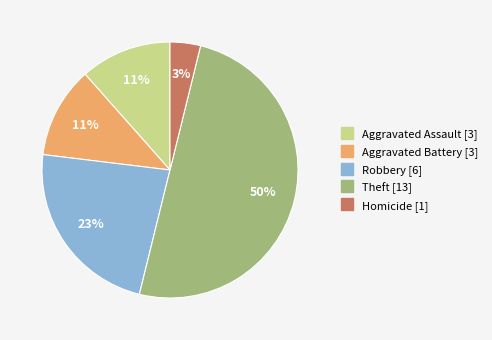

What percentage is the Robbery slice, to the nearest percent?

23%